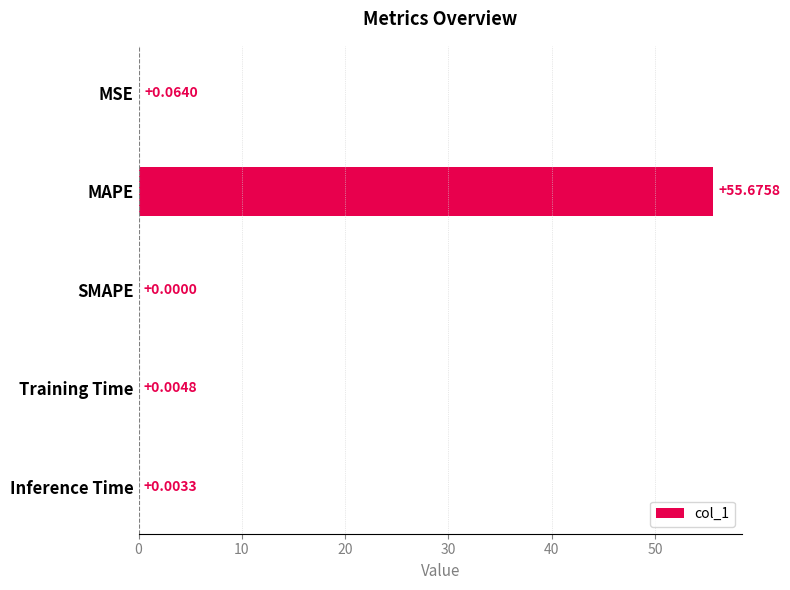

What is the change in value from MAPE to SMAPE?

-55.7